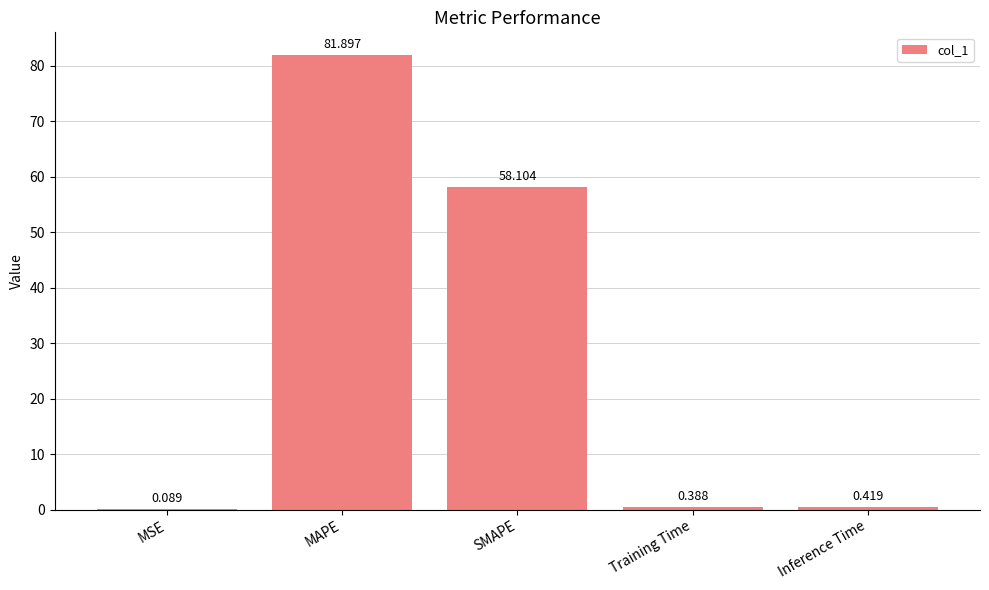

Are the bars horizontal?

No